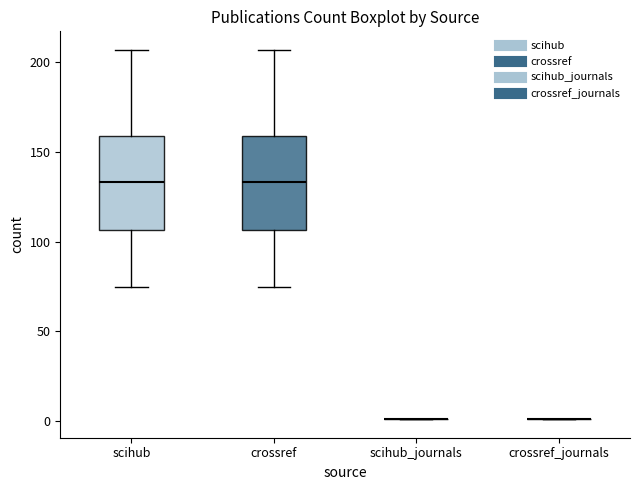

Reading left to right, transcribe this box plot: for each box, give where its median line is, the range the box spans, and where its two whiskers end, as read against the y-axis. The values are not printed on the chart, so give them approximately, as read against the axis.

scihub: median 135, box 105 to 160, whiskers 75 to 205
crossref: median 135, box 105 to 160, whiskers 75 to 205
scihub_journals: box collapsed to a line at 0, whiskers 0 to 0
crossref_journals: box collapsed to a line at 0, whiskers 0 to 0